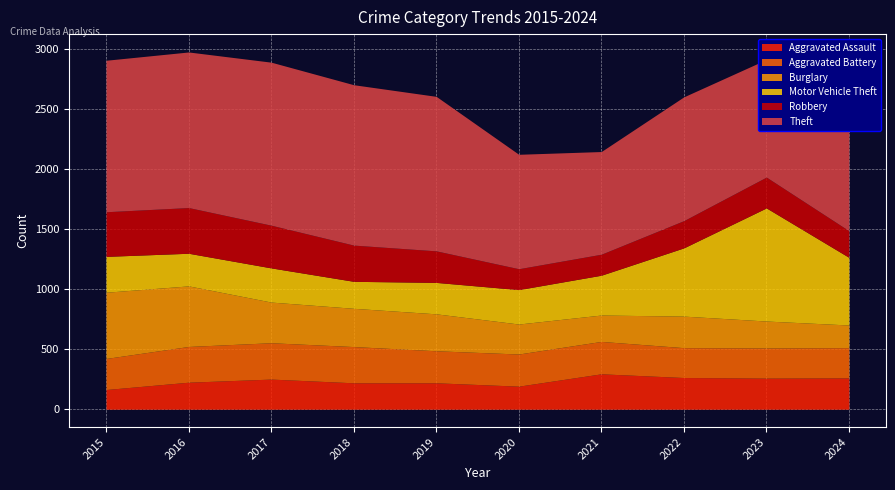

Which series changed the most between 2015 and 2020?

Theft